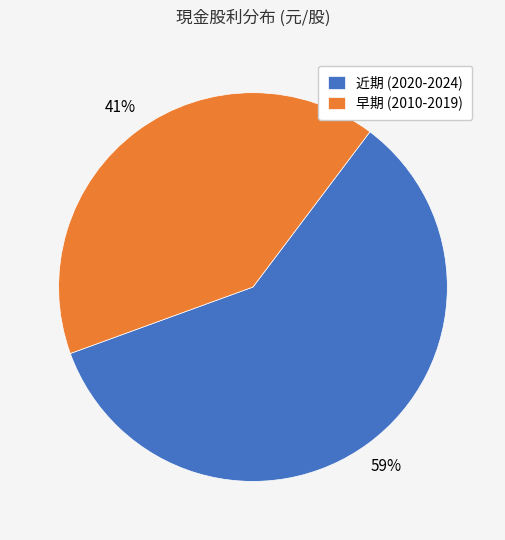

What is the ratio of the value at 近期 (2020-2024) to the value at 早期 (2010-2019)?

1.4